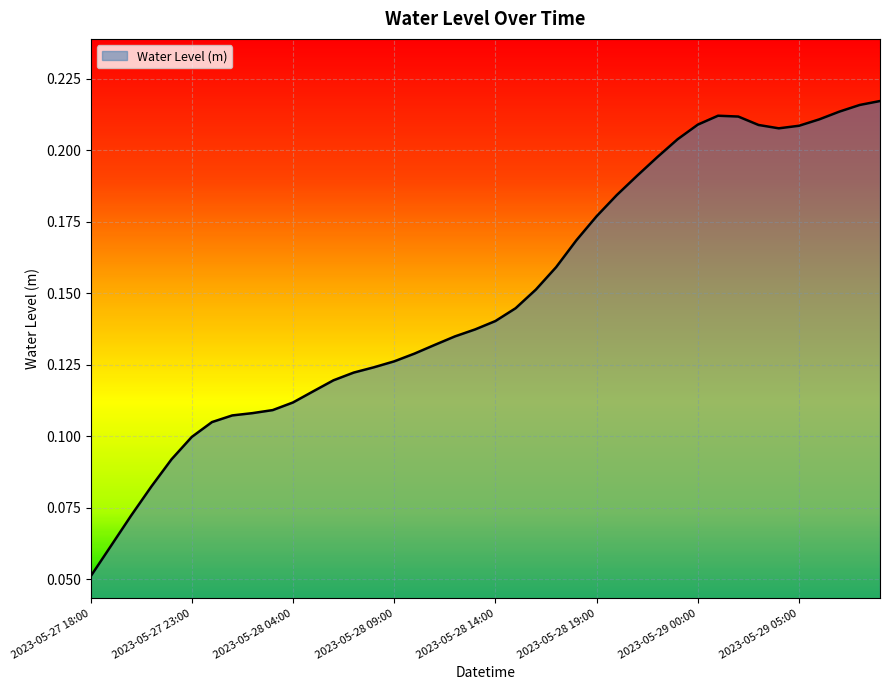

Reading right to left, extract all data points from this chart.

0.2	0.2	0.2	0.2	0.2	0.2	0.2	0.2	0.2	0.2	0.2	0.2	0.2	0.2	0.2	0.2	0.2	0.2	0.1	0.1	0.1	0.1	0.1	0.1	0.1	0.1	0.1	0.1	0.1	0.1	0.1	0.1	0.1	0.1	0.1	0.1	0.1	0.1	0.1	0.1